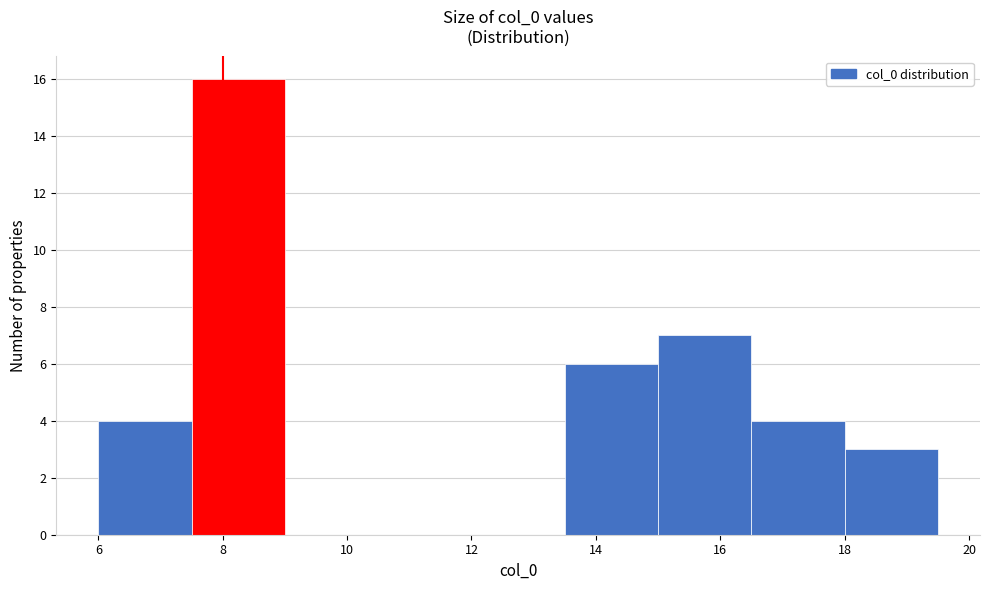

Reading left to right, list every bar in this chart as the range it spans on the x-axis followed by its height. Neither the bar edges nor the heights are printed on the chart, so give them approximately, as read against the axes.

6.0 to 7.5: 4
7.5 to 9.0: 16
9.0 to 10.5: 0
10.5 to 12.0: 0
12.0 to 13.5: 0
13.5 to 15.0: 6
15.0 to 16.5: 7
16.5 to 18.0: 4
18.0 to 19.5: 3